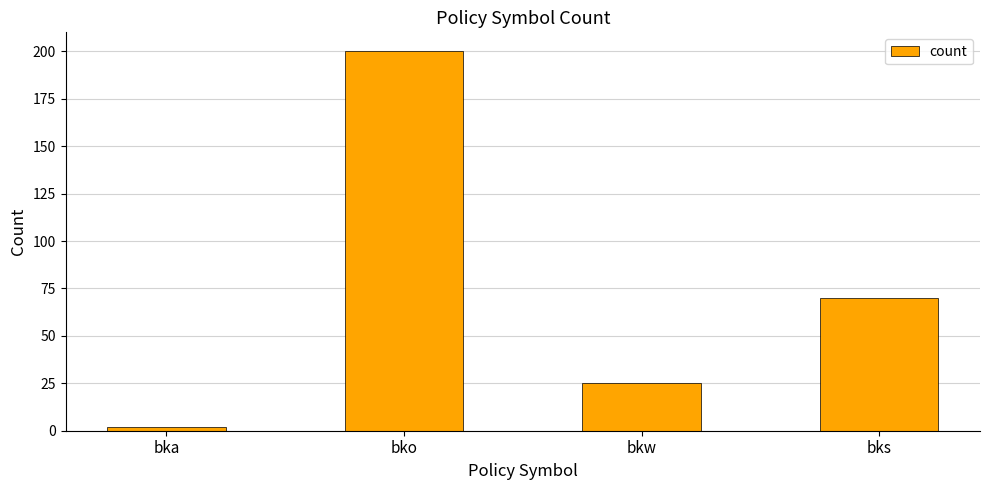

What is the label of the 1st bar from the right?

bks